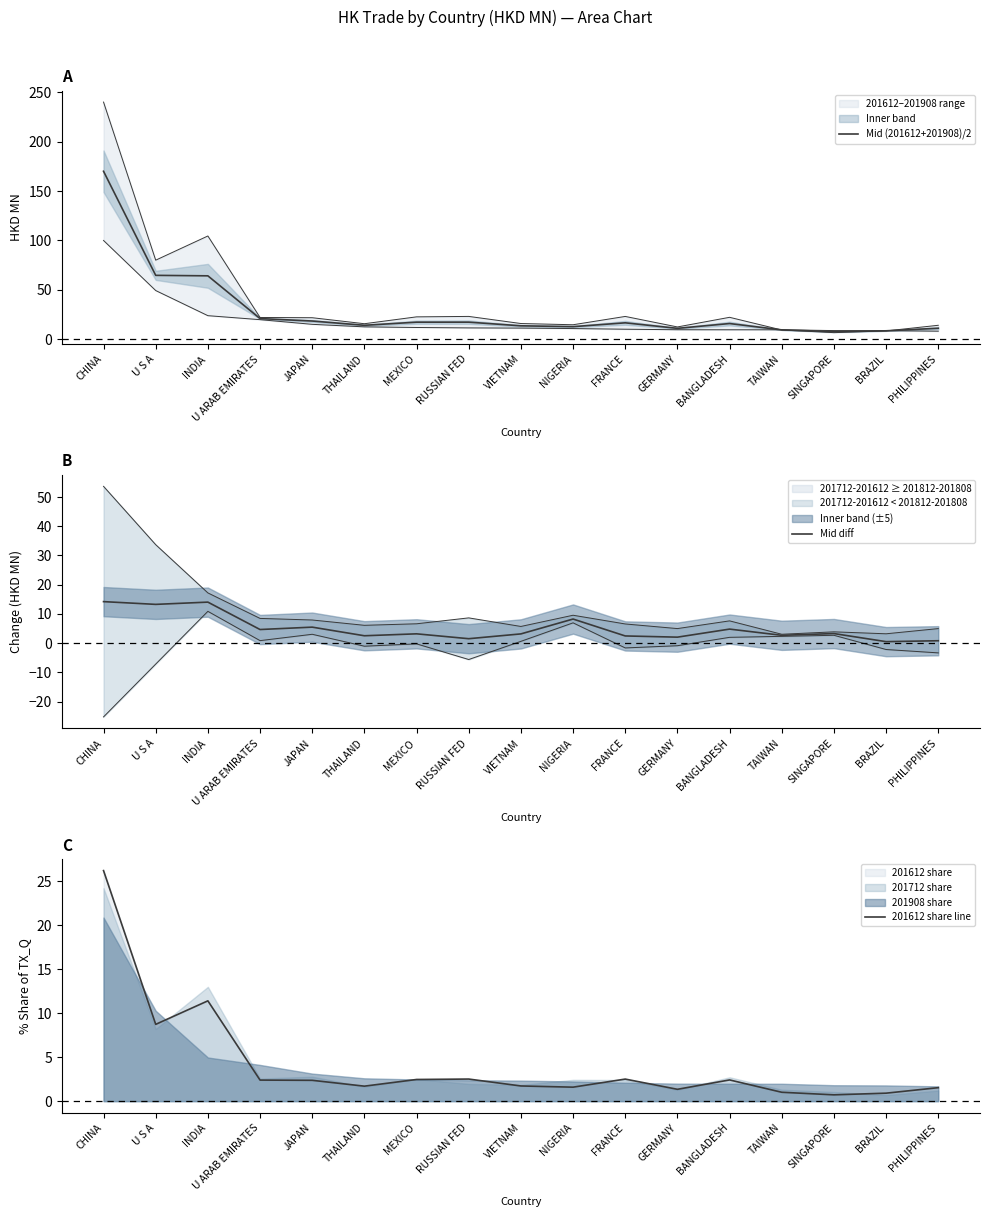

What is the label of the 17th point from the right?

CHINA